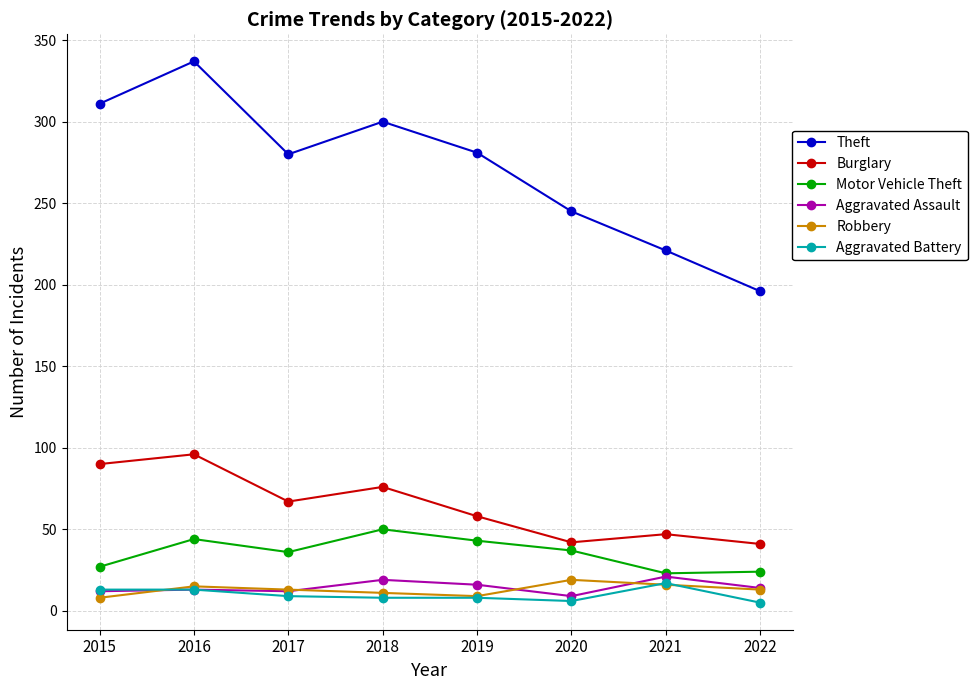

At which category is the sum across all series the highest?

2016